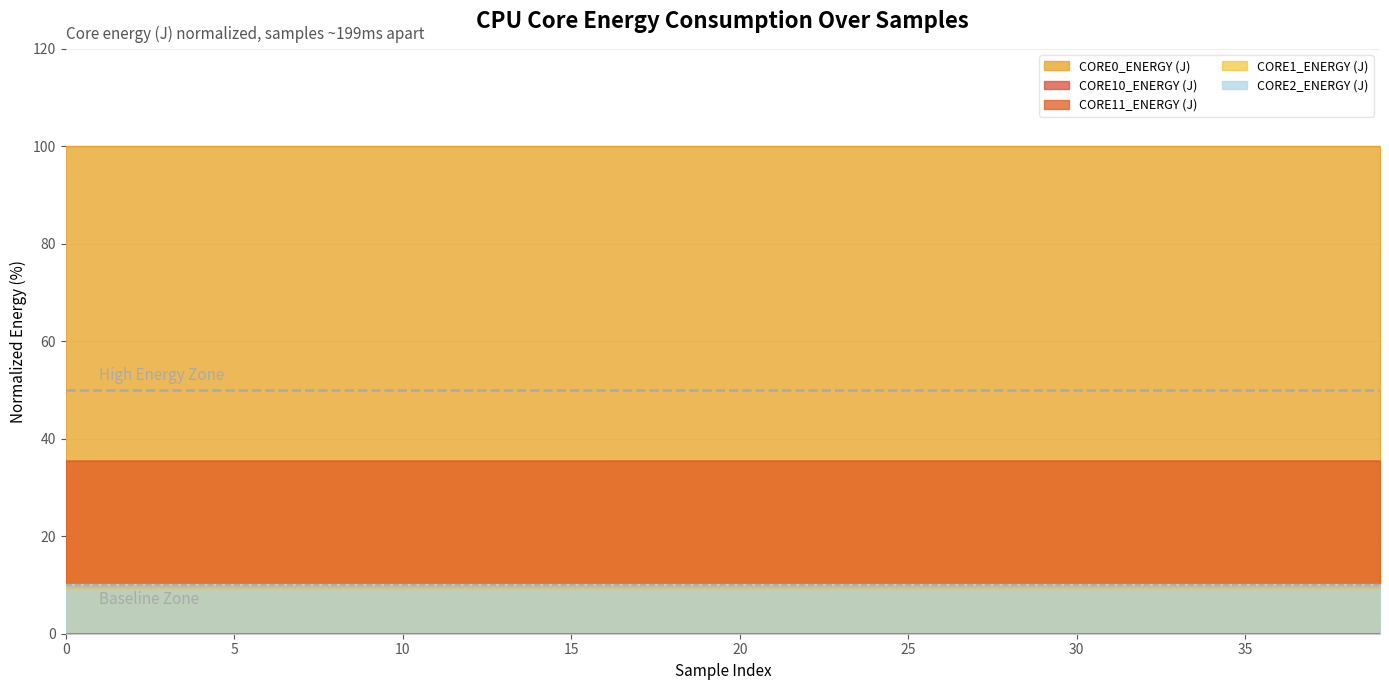

Rank the series by their maximum value, from highest to lowest.

CORE0_ENERGY (J), CORE11_ENERGY (J), CORE2_ENERGY (J), CORE1_ENERGY (J), CORE10_ENERGY (J)